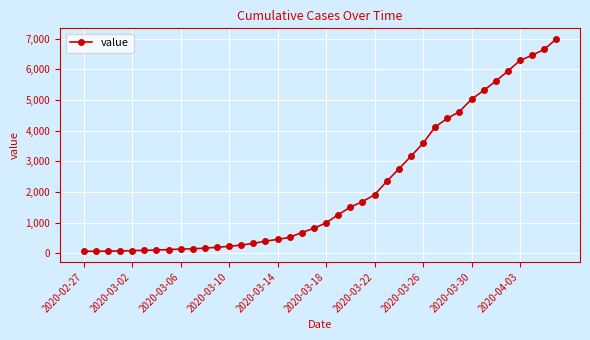

What is the difference between the maximum and second lowest values?

6927